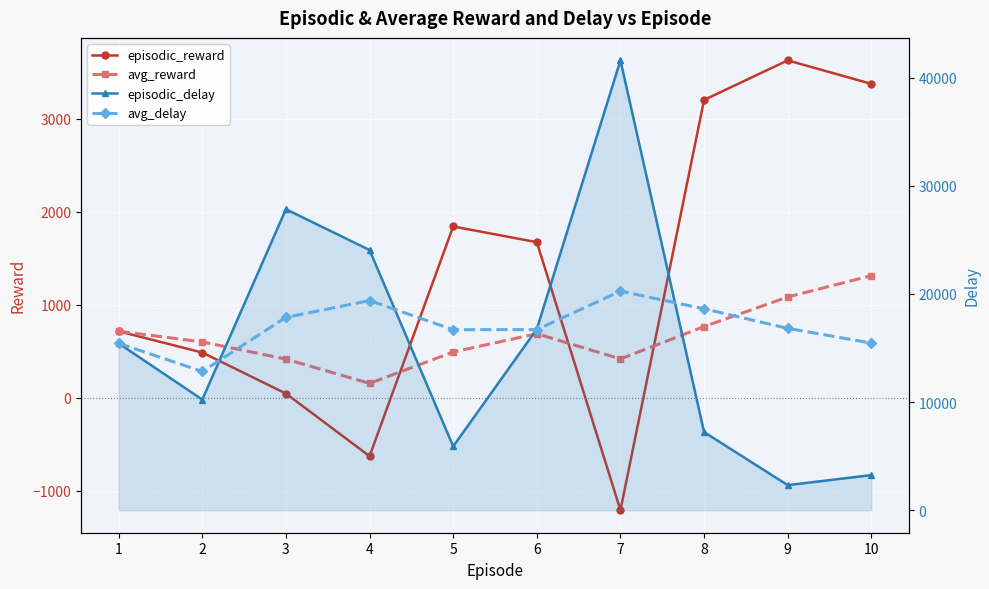

Which label corresponds to the smallest value in the chart?

7